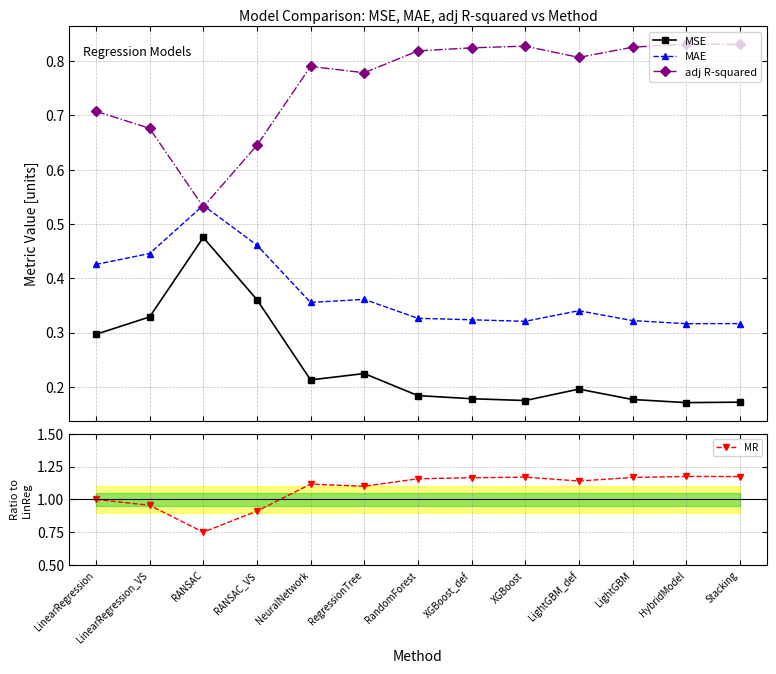

True or false: MR and MSE cross at least once.

False